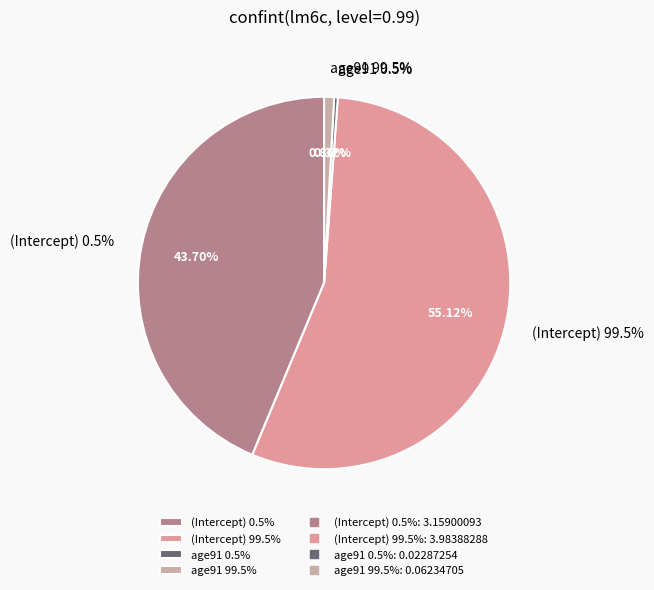

Combined, do age91 99.5% and (Intercept) 0.5% account for over 50%?

No